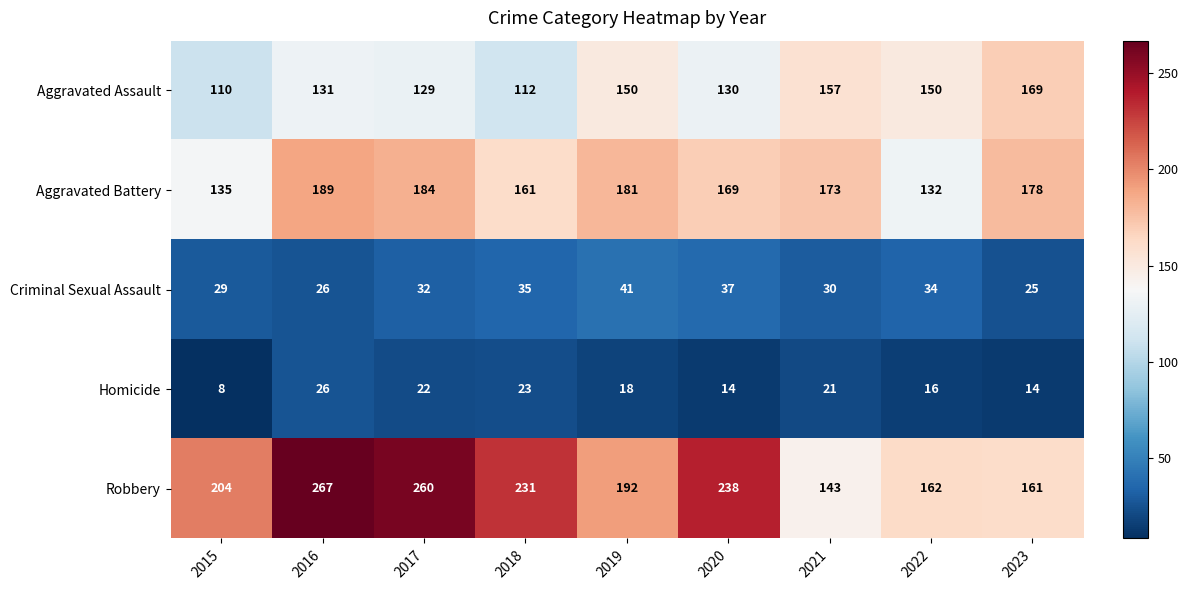

The value of Robbery at 2022 is 162. True or false?

True